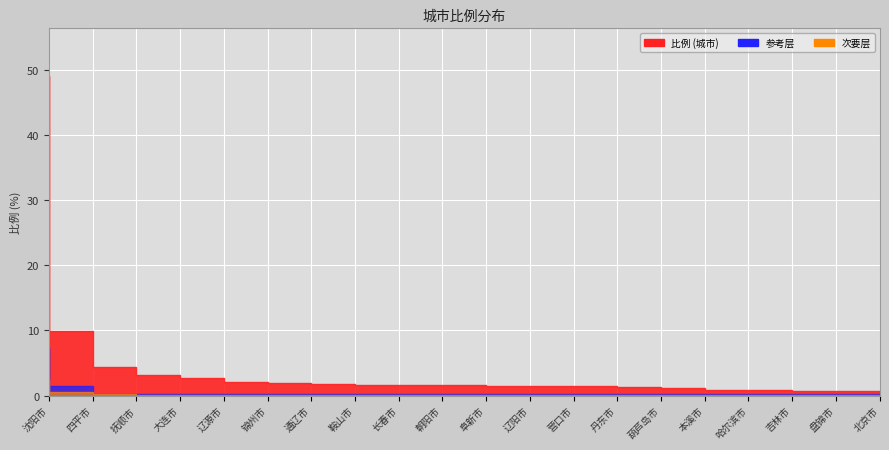

The chart shows a value of 14.2 at 四平市. True or false?

False